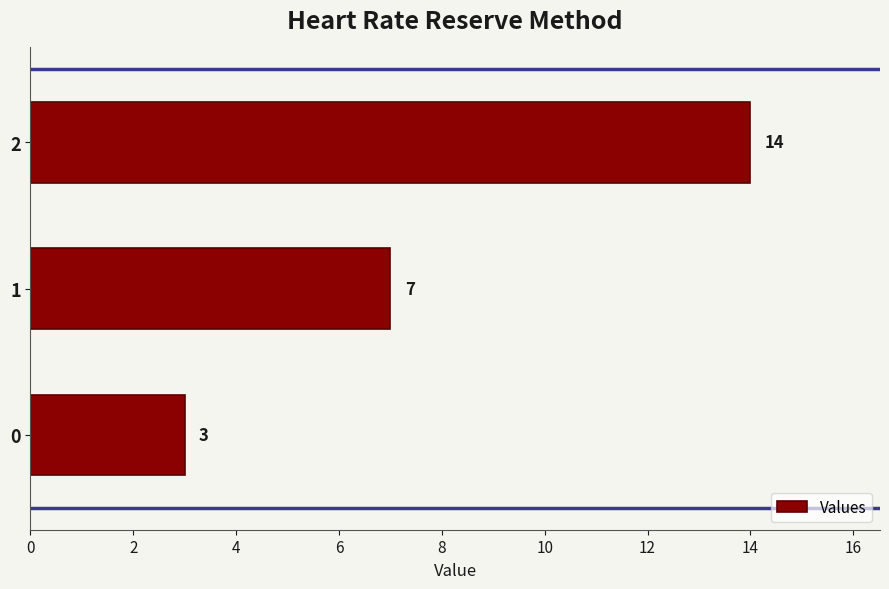

At which label is the value closest to 8?

1